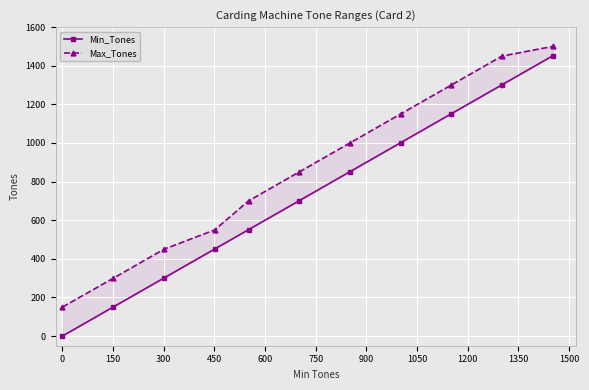

How many lines are shown in the chart?

2